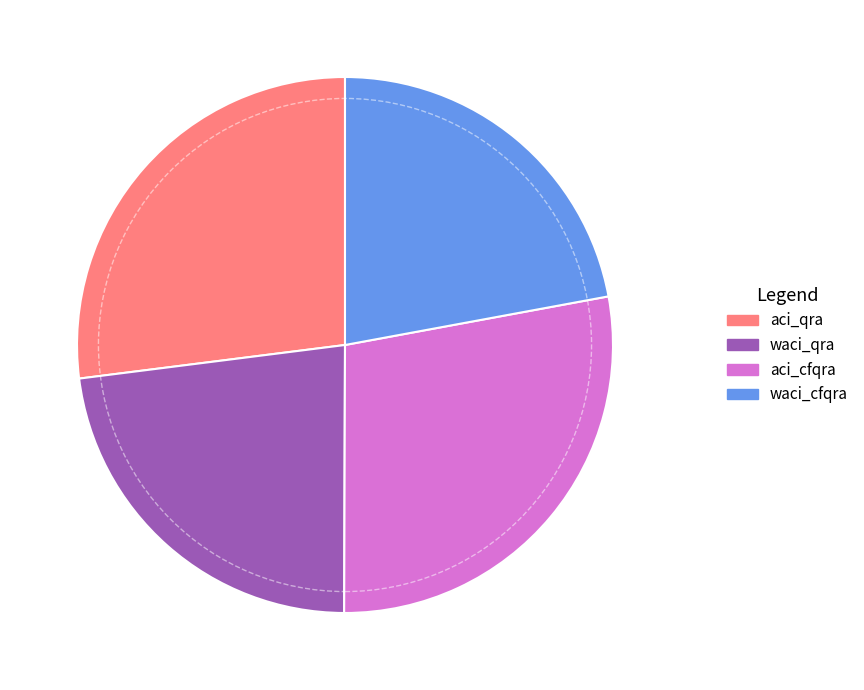

Which has a higher value, waci_cfqra or aci_qra?

aci_qra